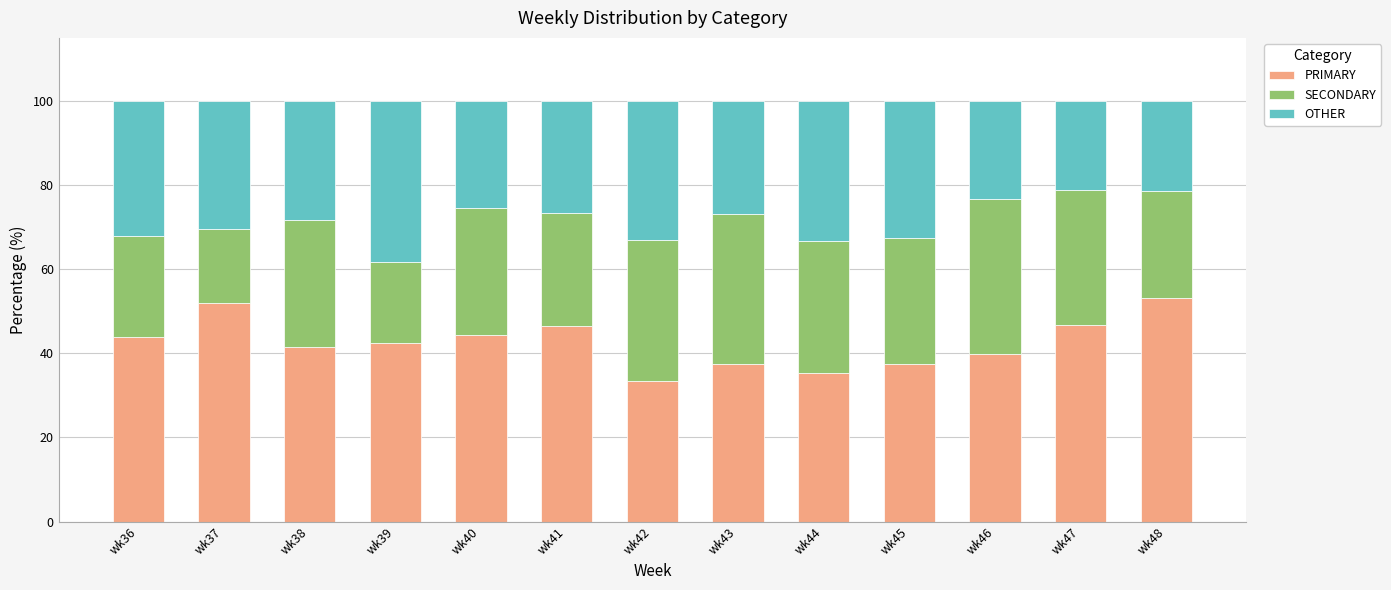

What is the maximum value for PRIMARY?

53.2